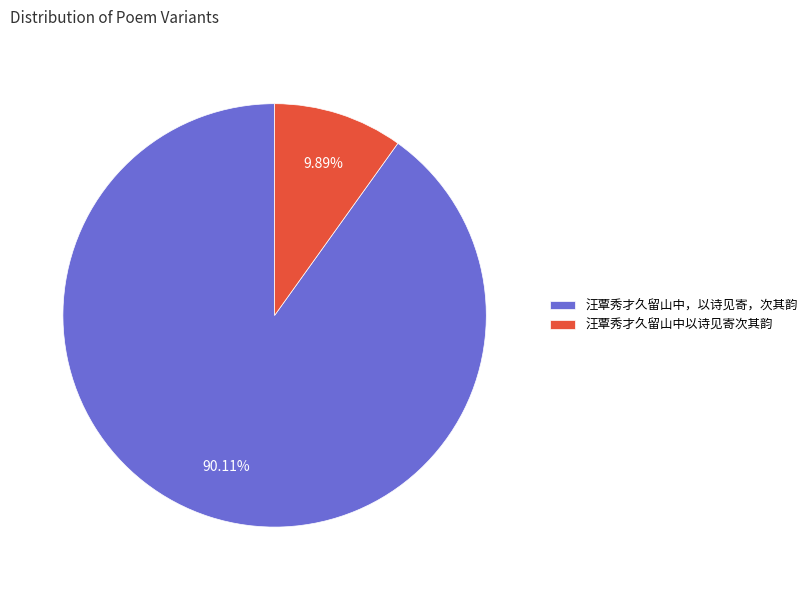

Which slice is the largest?

汪覃秀才久留山中，以诗见寄，次其韵